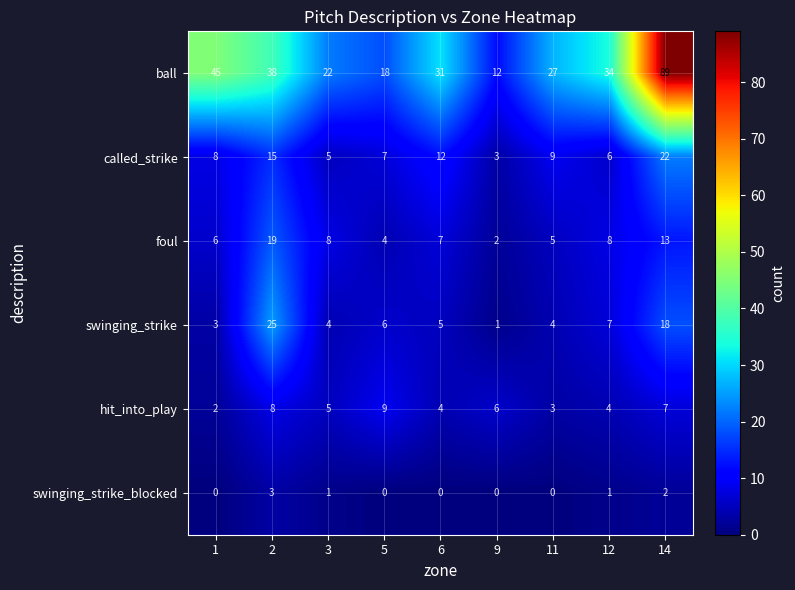

Between 5 and 9, which series saw the biggest shift?

ball